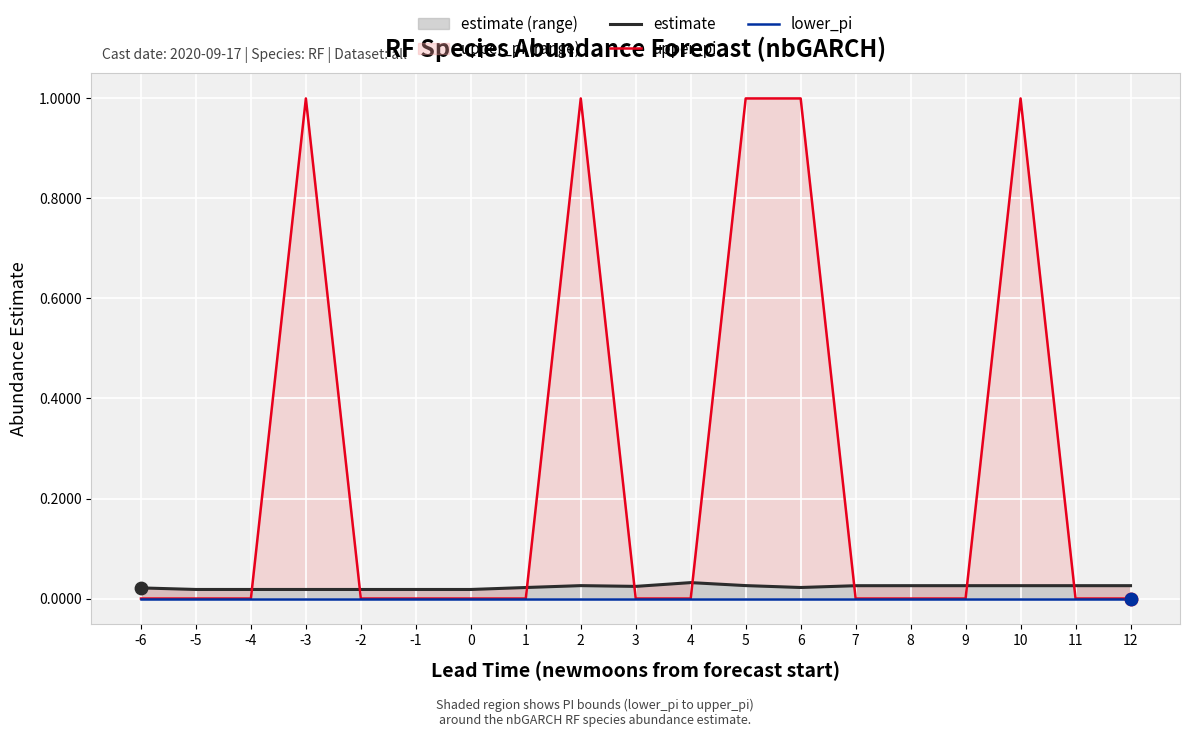

Which series contains the highest Y value?

upper_pi